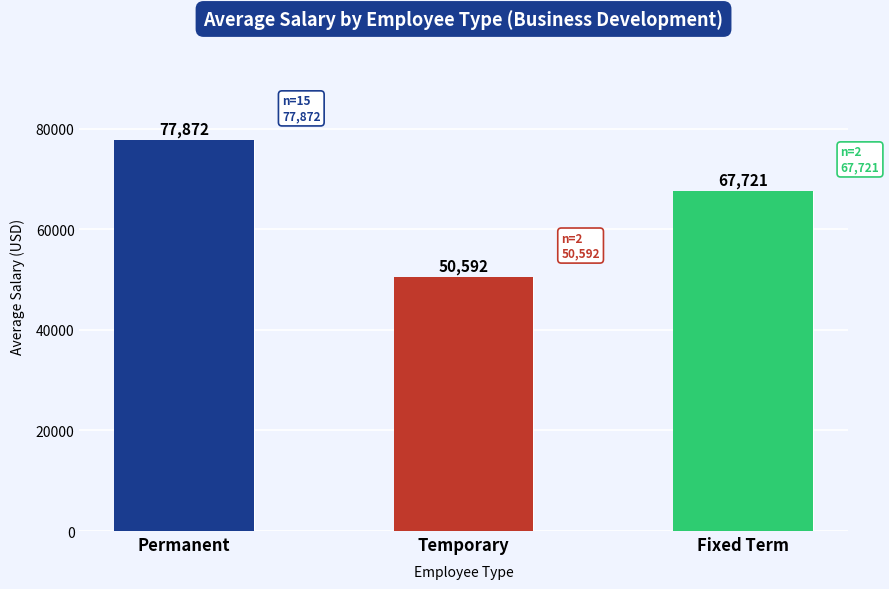

Where is the data nearest to the value 64232?

Fixed Term